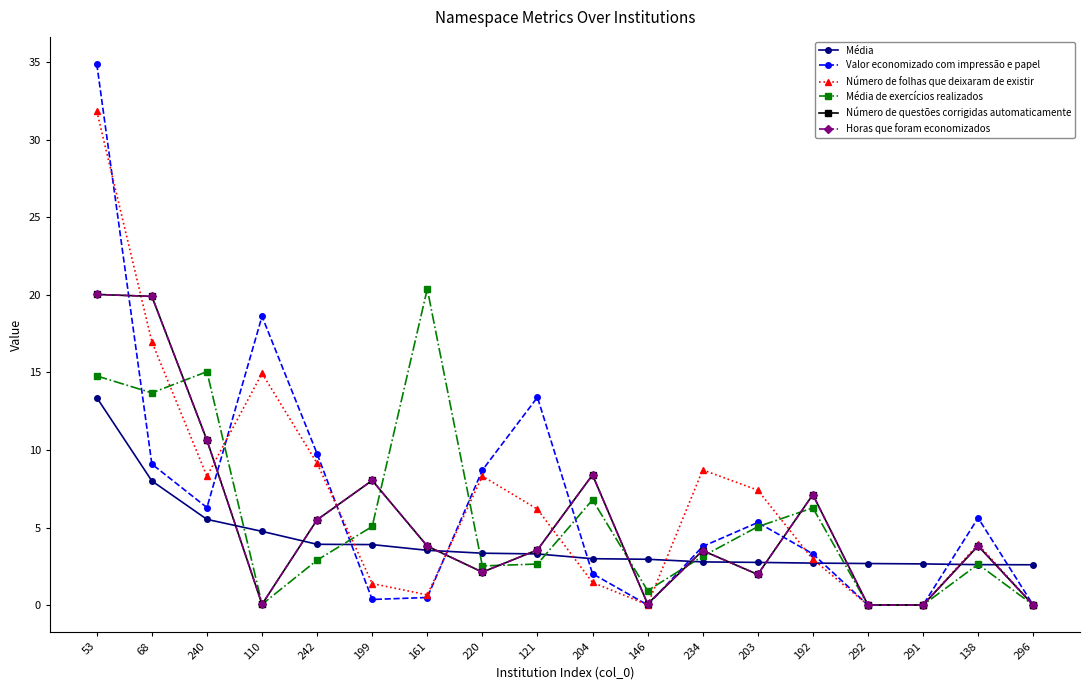

Is this an area chart (filled region under the line)?

No